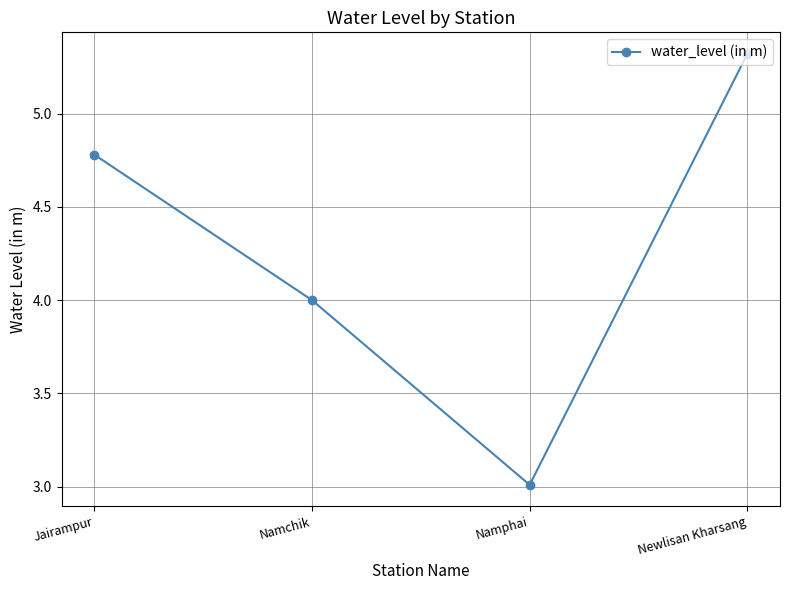

Rank the categories by value from highest to lowest.

Newlisan Kharsang, Jairampur, Namchik, Namphai